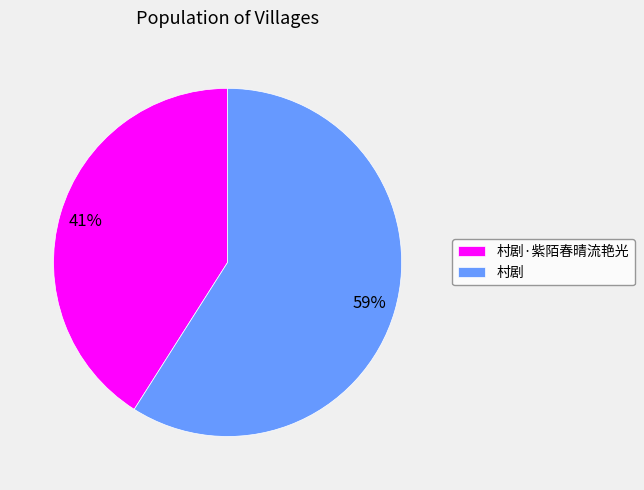

How many segments does this pie chart have?

2